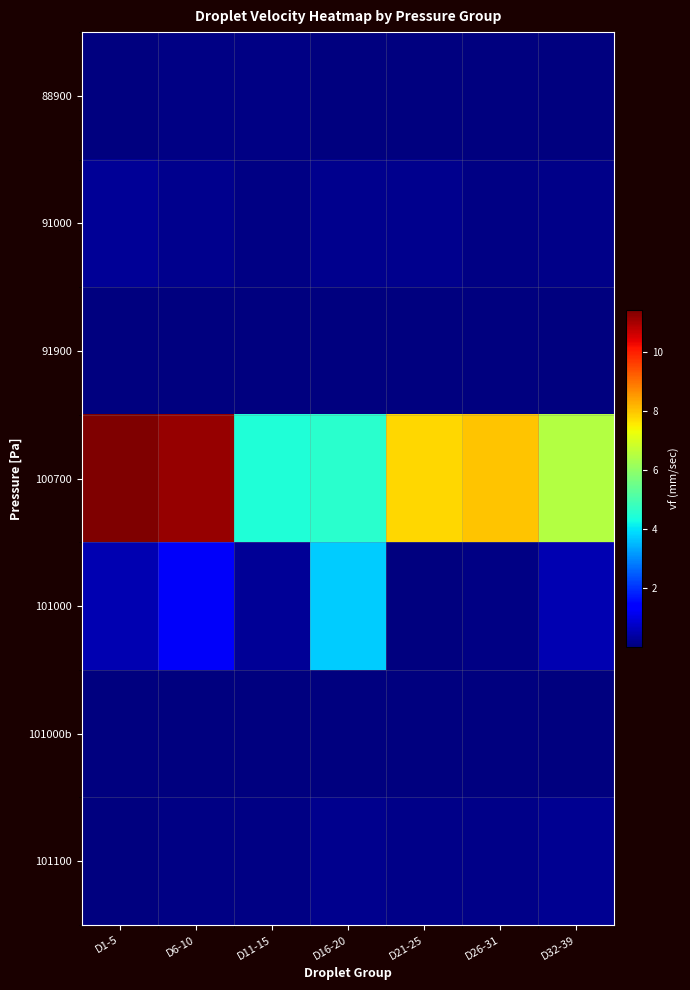

Which series has the largest total across all categories?

100700